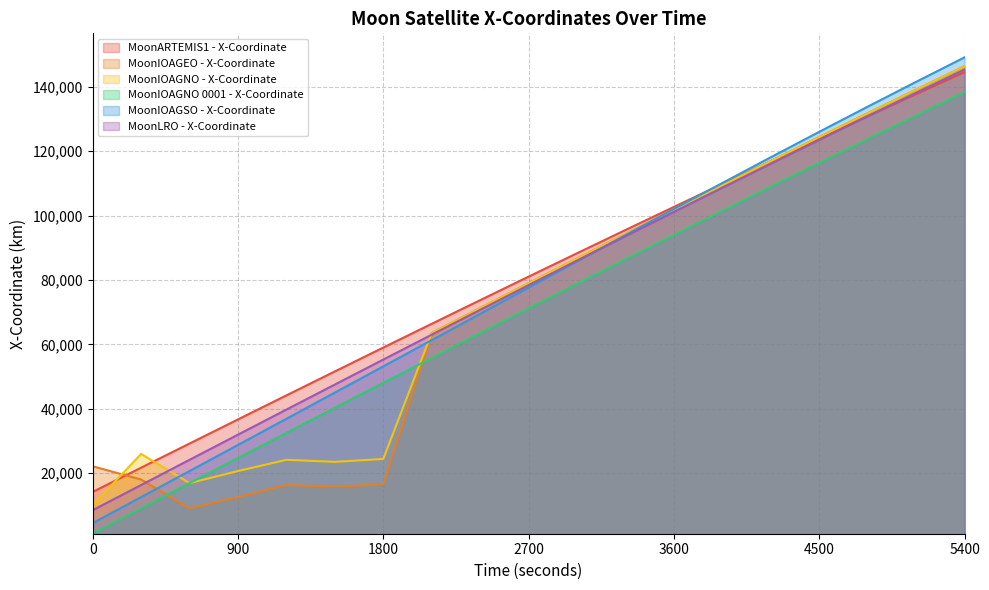

What is the difference between the second highest and second lowest values in the MoonIOAGNO 0001 - X-Coordinate series?

121995.4